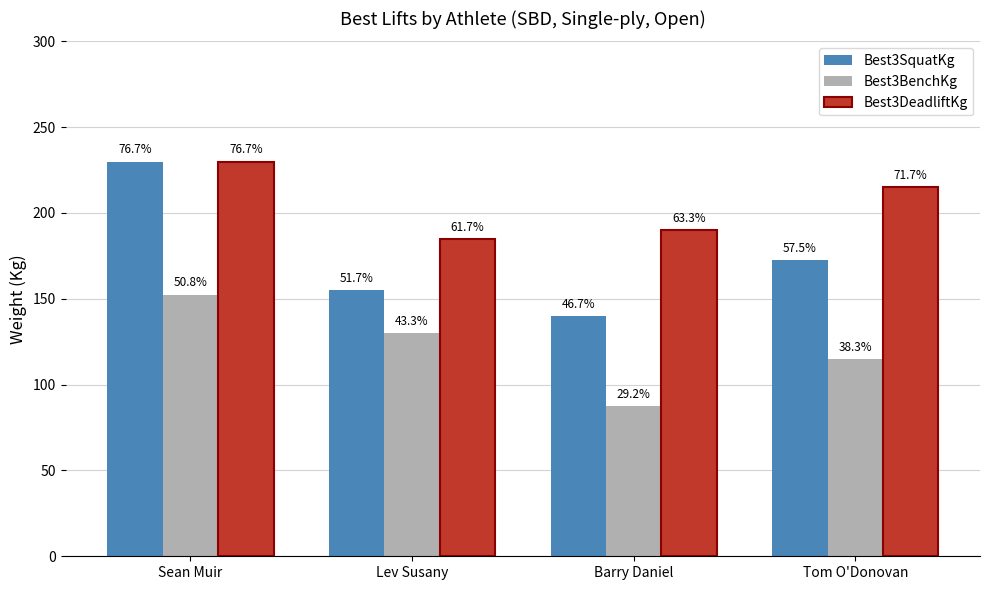

What are all the series names shown in the legend?

Best3SquatKg, Best3BenchKg, Best3DeadliftKg